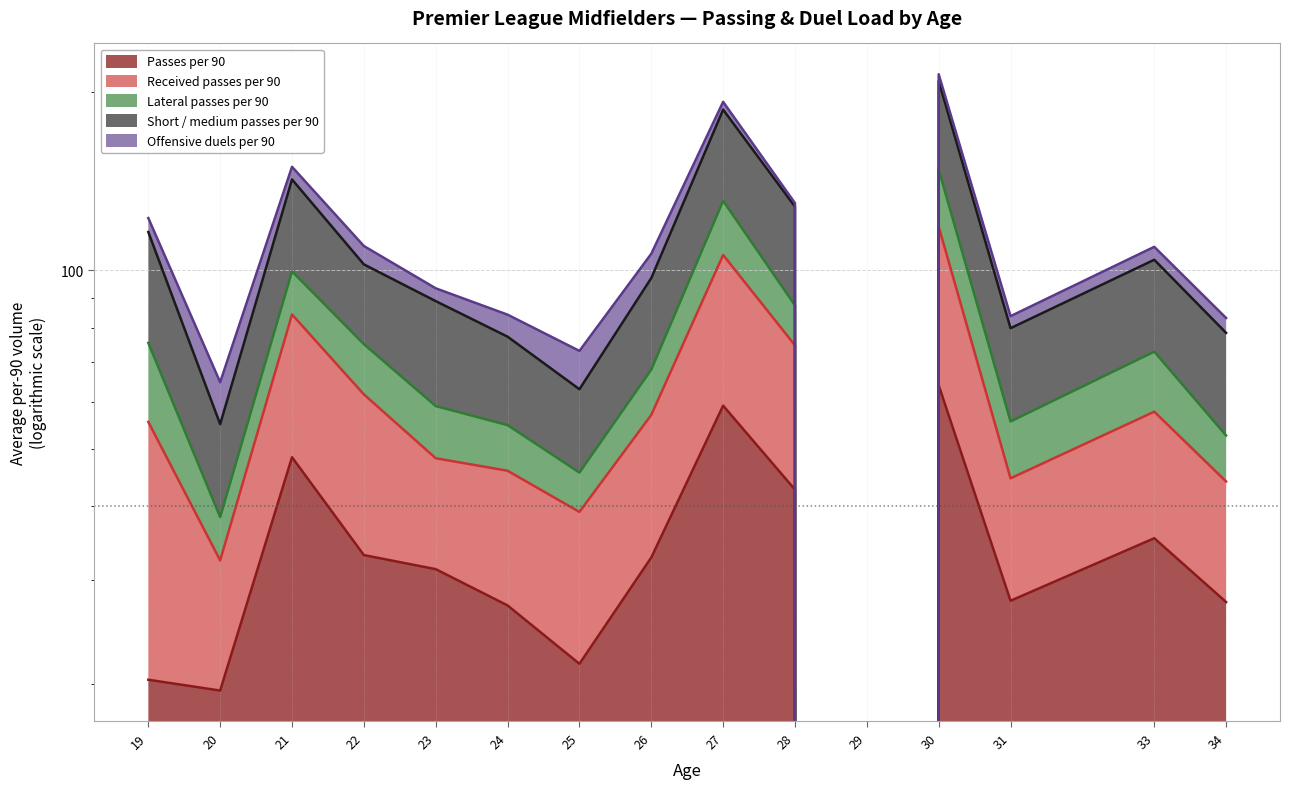

Which series changed the most between 21 and 34?

Received passes per 90